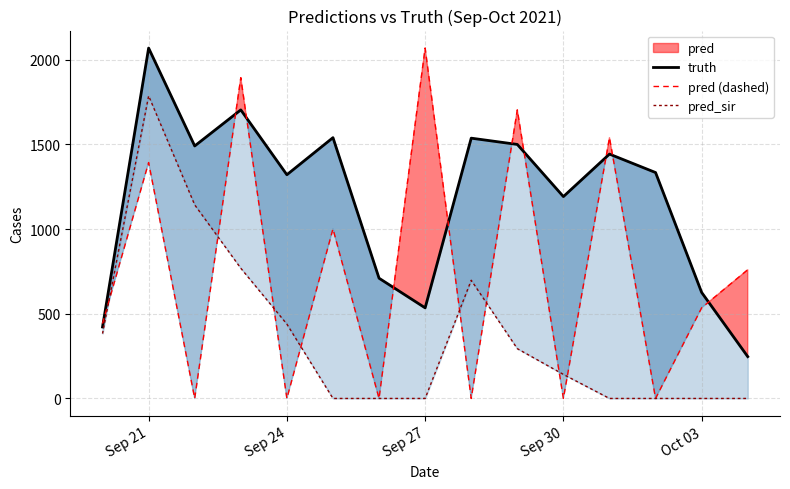

How many data points does each series have?

15